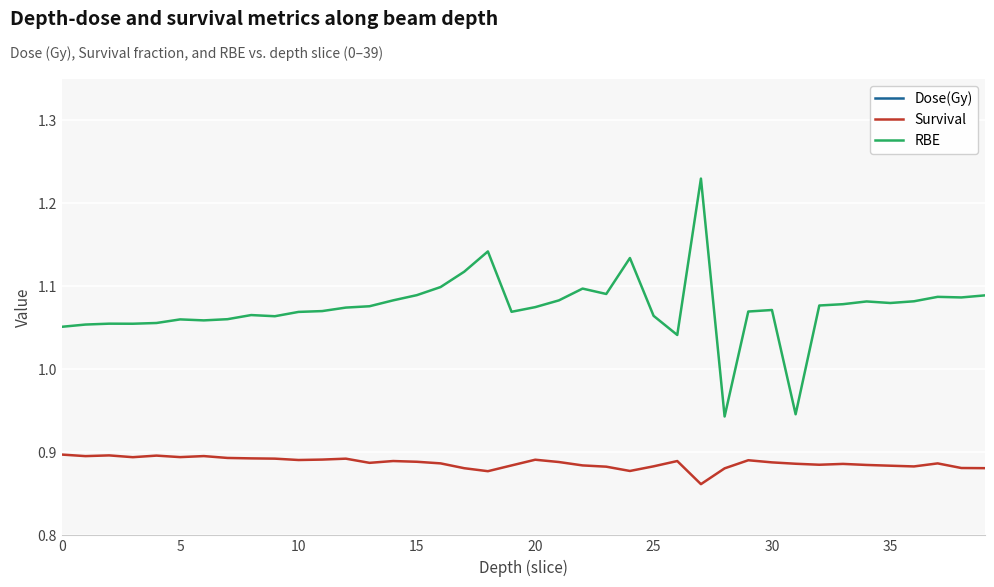

What is the label of the 29th point from the left?

28